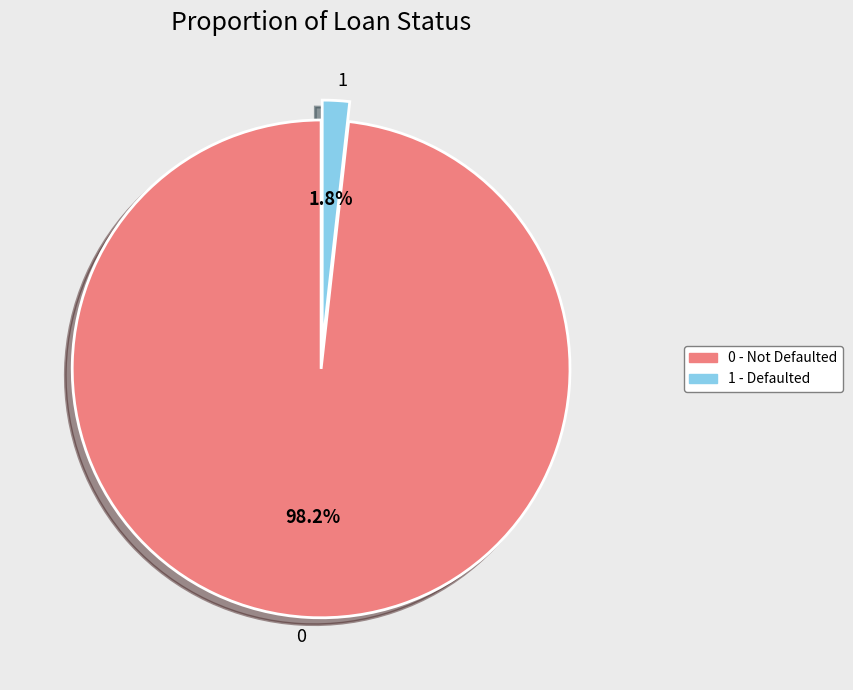

What portion of the pie excludes 0?

1.8%